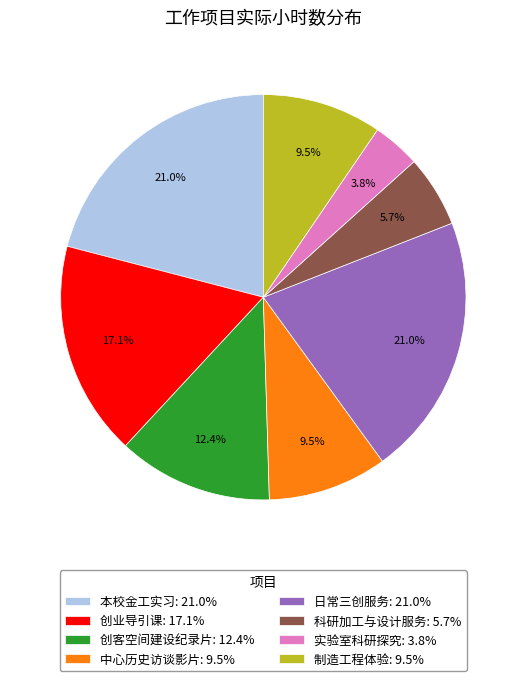

How many slices are in this pie chart?

8